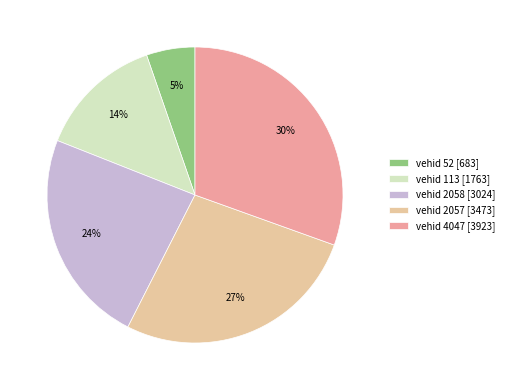

How many segments does this pie chart have?

5